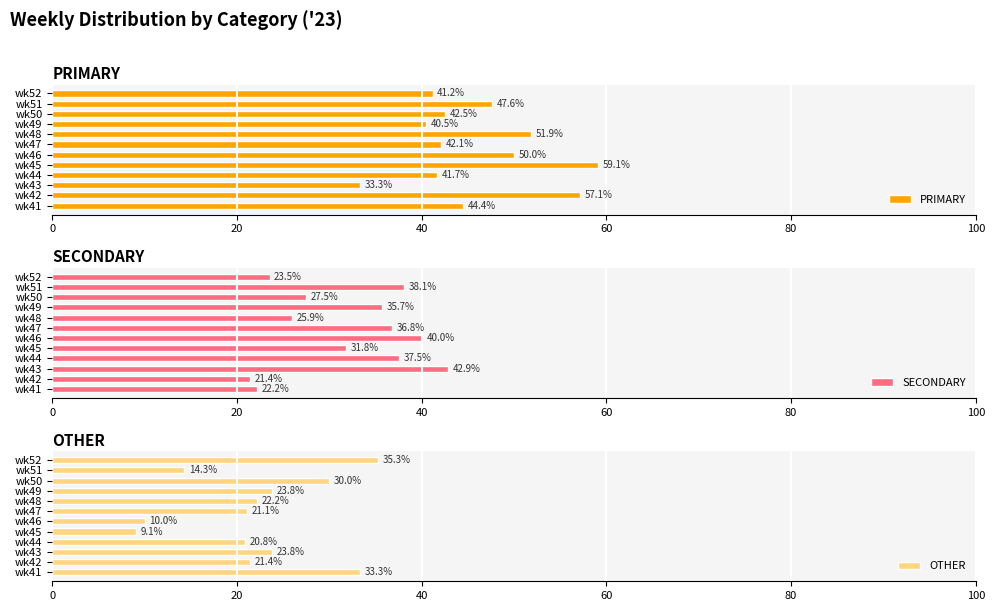

The value of SECONDARY at wk48 is 37.1. True or false?

False